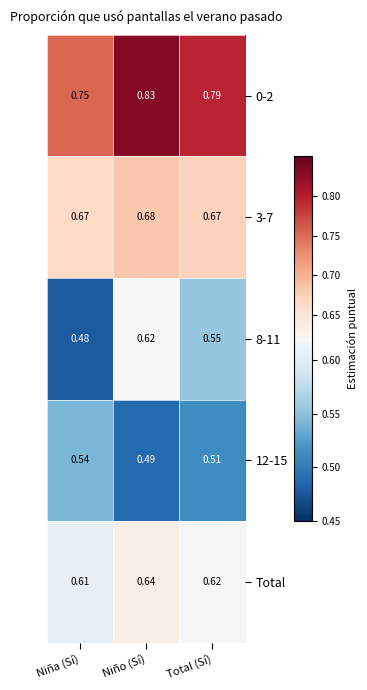

Which label corresponds to the largest value in the chart?

Niño (Sí)